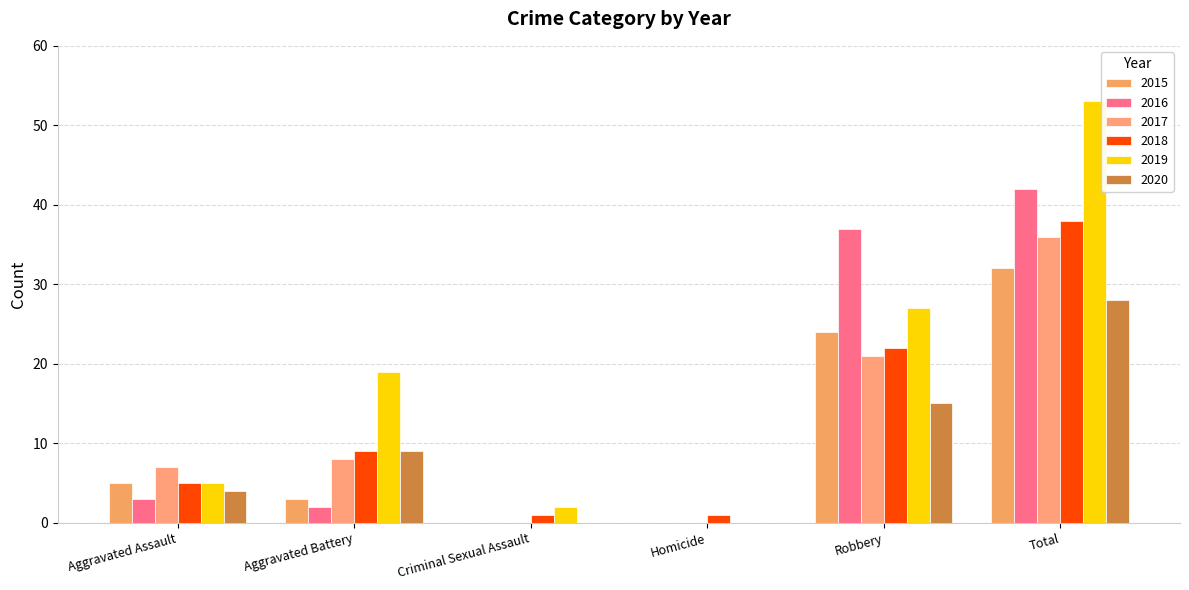

Which label corresponds to the smallest value in the chart?

Criminal Sexual Assault